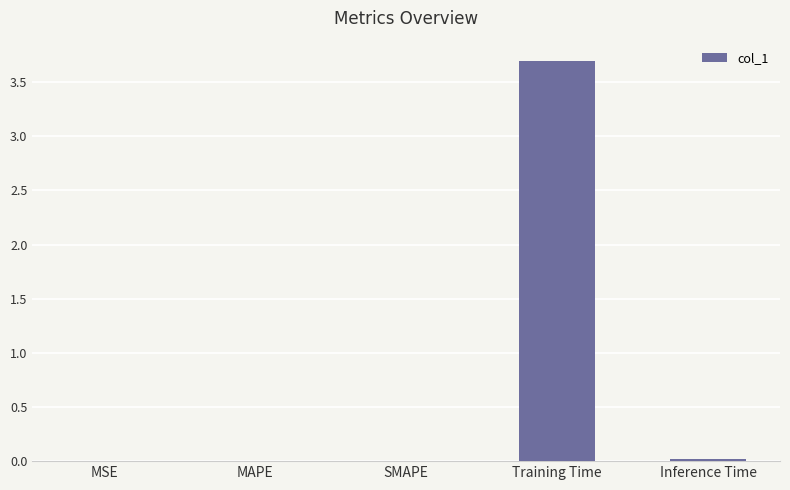

What is the change in value from Training Time to Inference Time?

-3.7